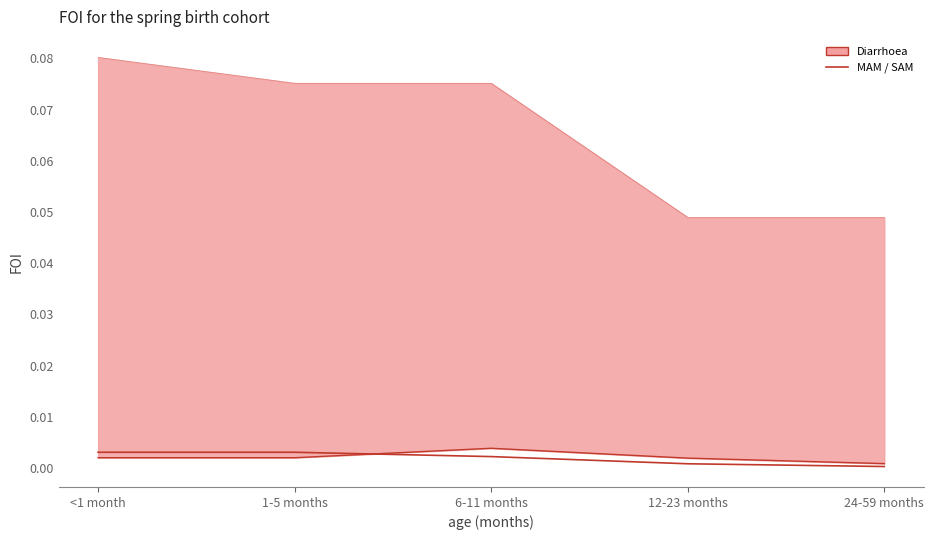

At how many categories does at least one series exceed 0?

5